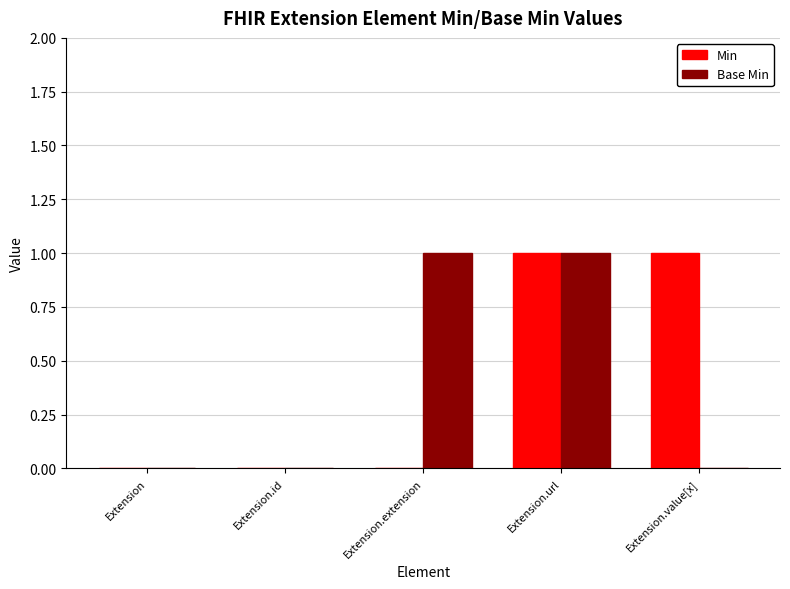

The value of Base Min at Extension.url is 1. True or false?

True